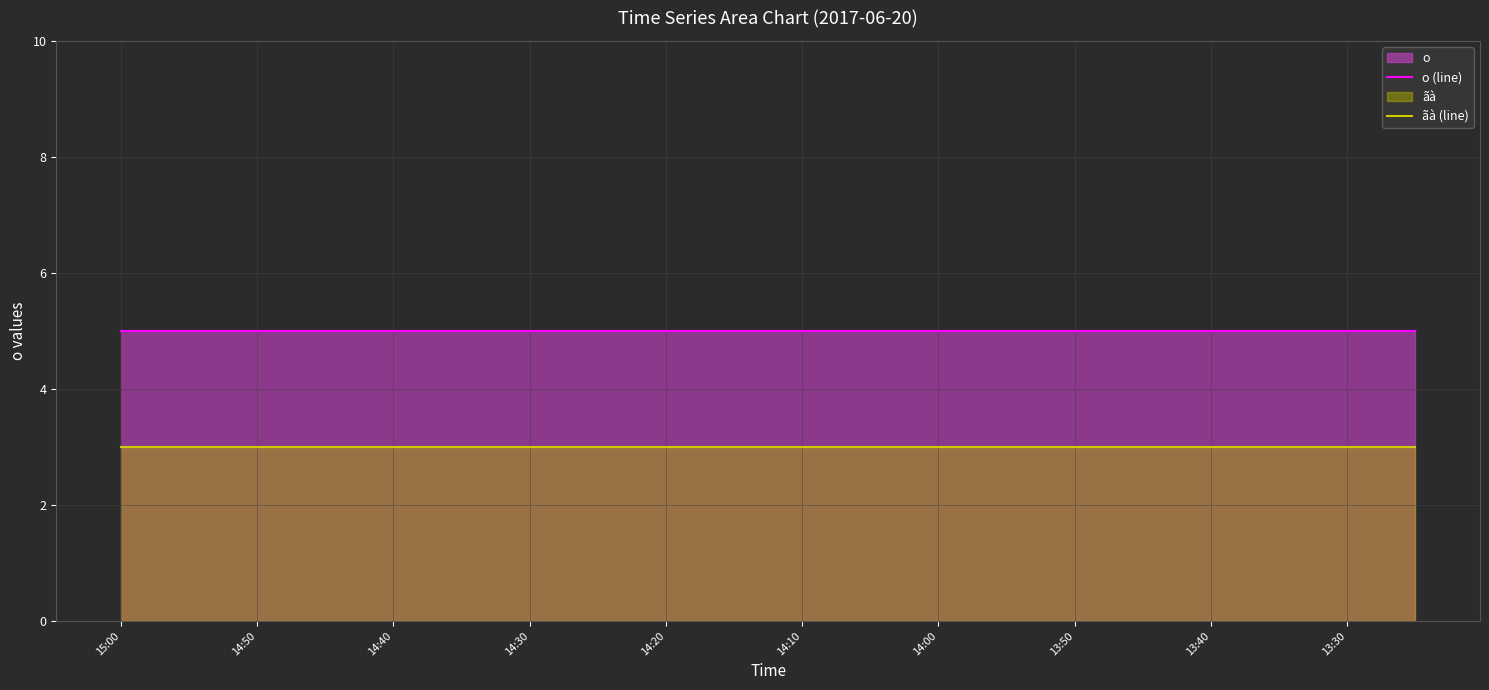

The ãà (line) series shows 5 at 13:40. True or false?

False